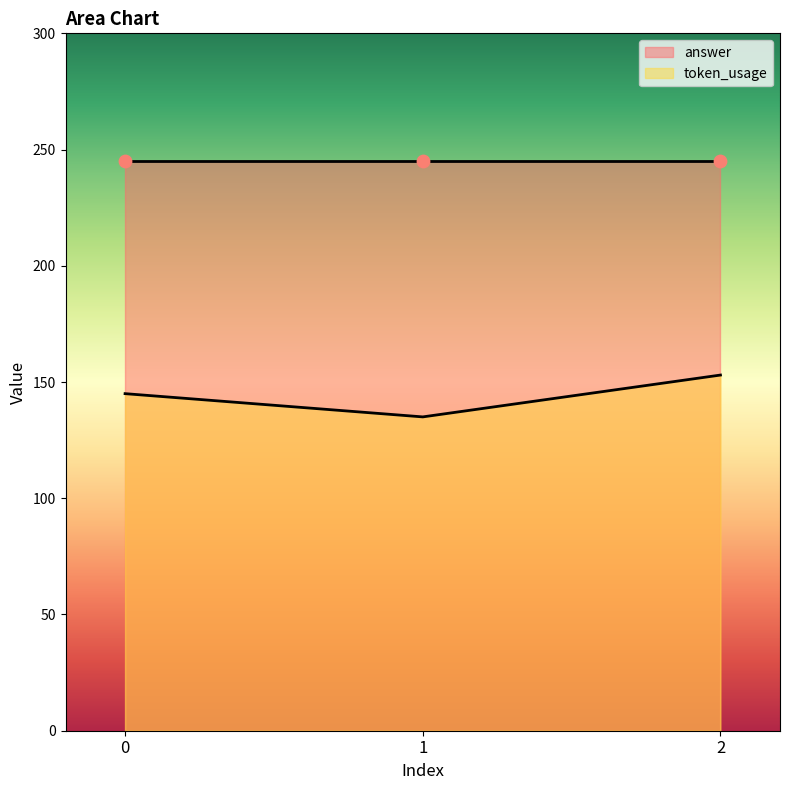

What is the change in value from 0 to 1?

-10